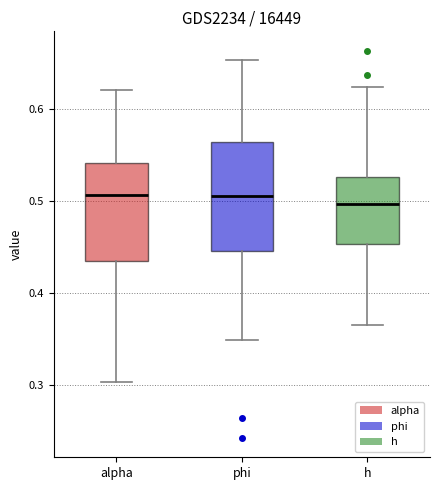

Where does the median line of the box for alpha sit on the y-axis? The values are not printed on the chart, so give them approximately, as read against the axis.

0.51